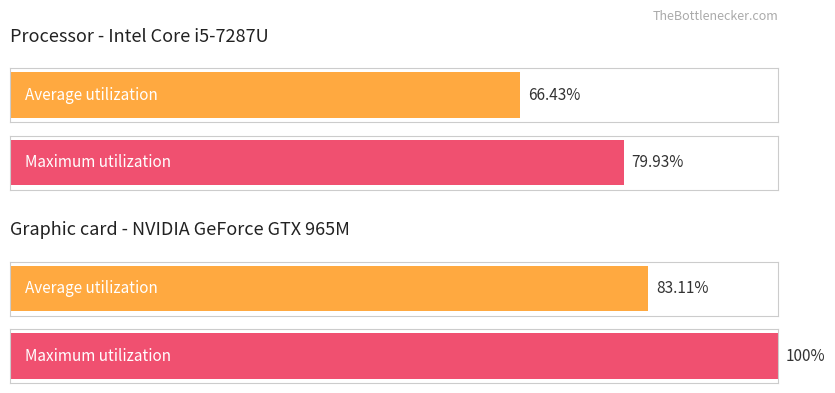

How many categories are shown in the chart?

4